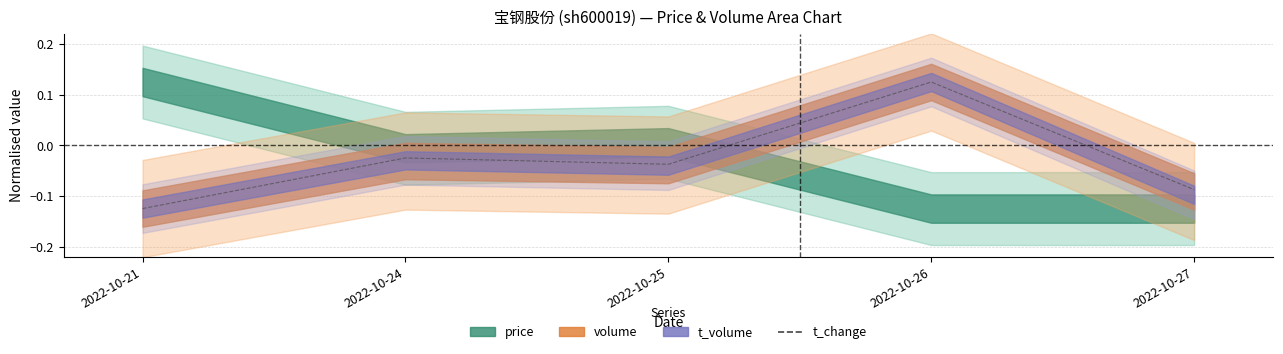

What is the smallest value displayed?

-0.1